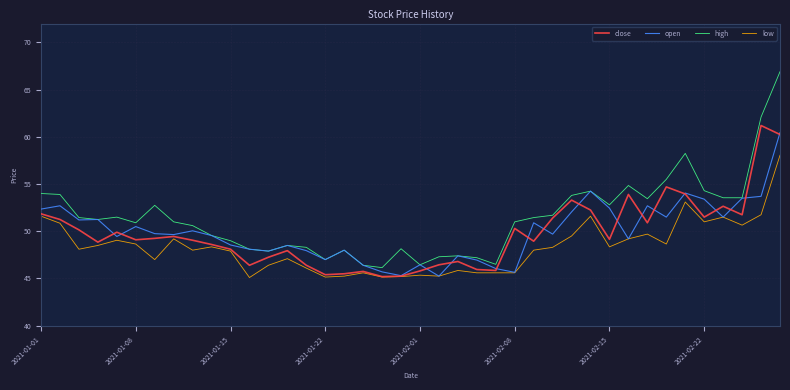

What is the maximum value for open?

60.5